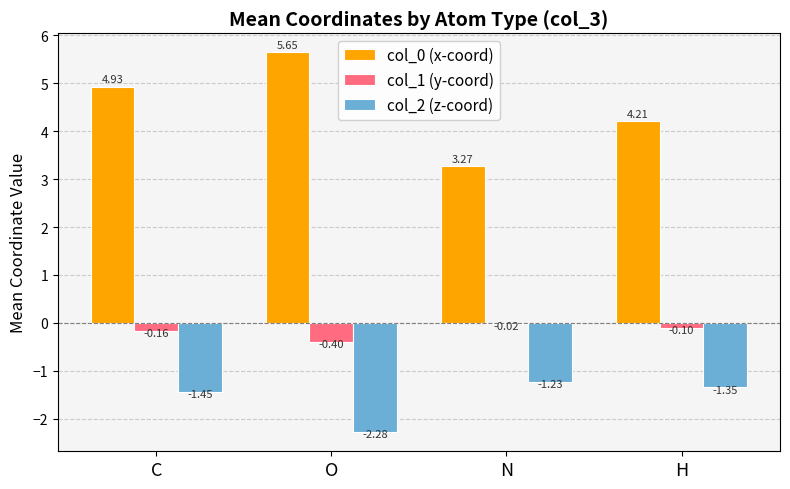

Where is col_1 (y-coord) nearest to the value 0?

N